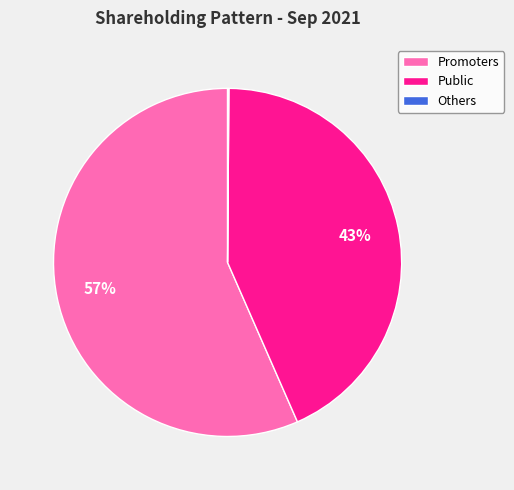

Is it true that Public is 43% of the pie?

True